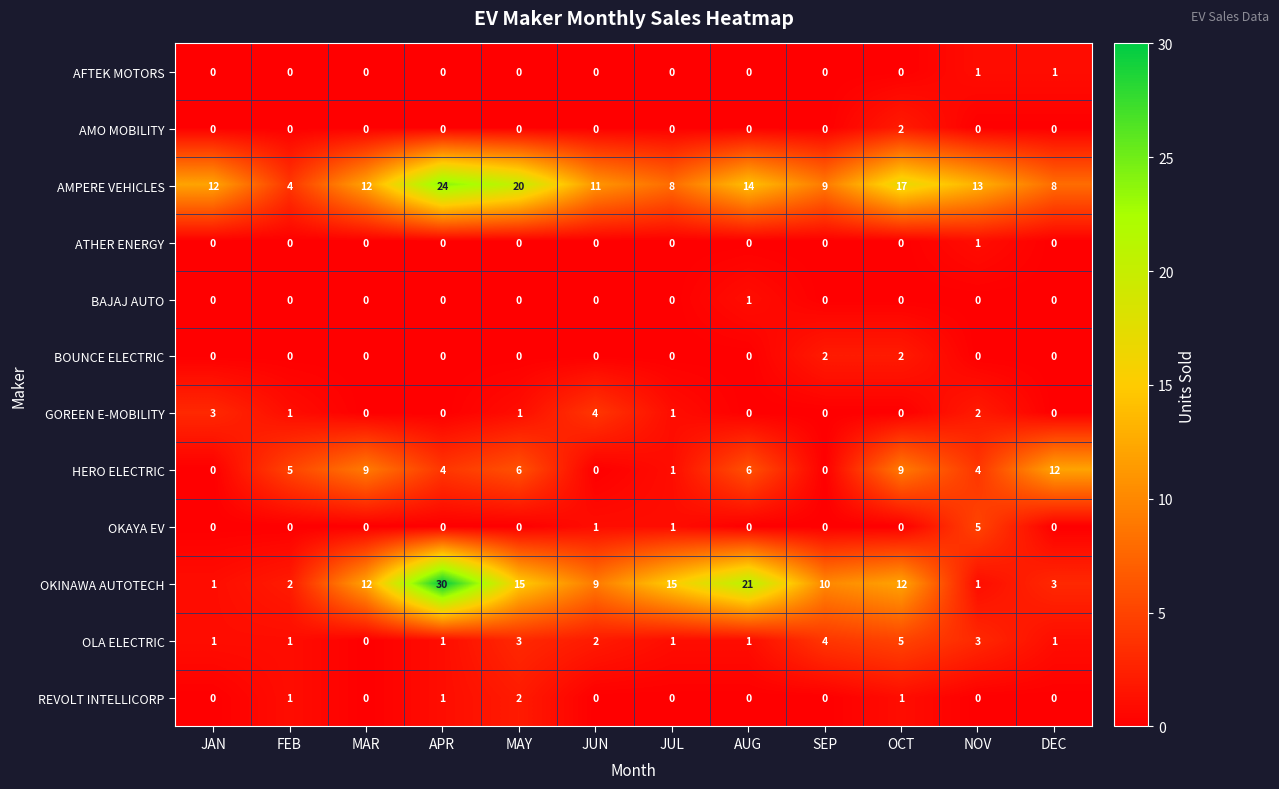

Which series changed the most between APR and NOV?

OKINAWA AUTOTECH